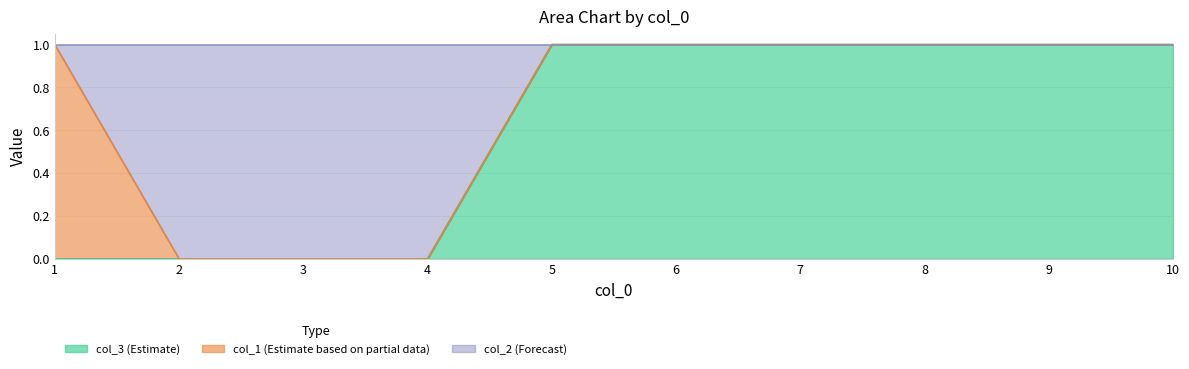

The col_3 (Estimate) series shows 1 at 5. True or false?

True